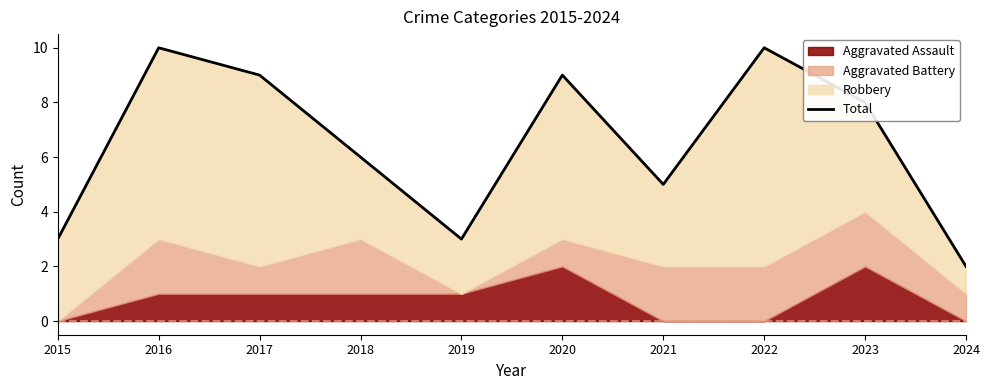

The value at 2022 is 16. True or false?

False